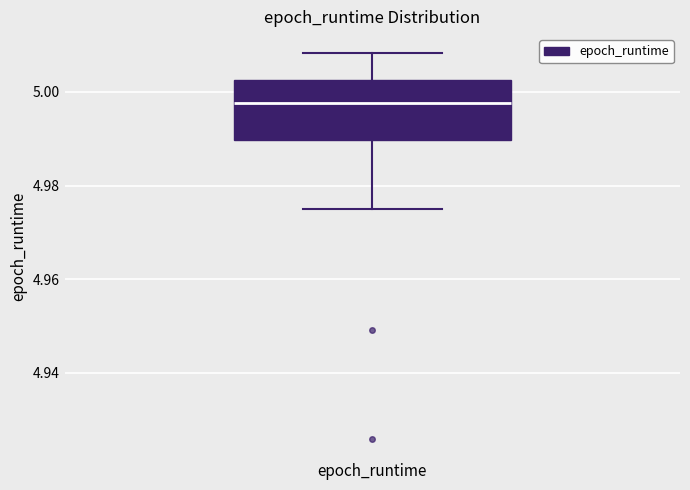

Where does the lower whisker of the box for epoch_runtime end on the y-axis? The values are not printed on the chart, so give them approximately, as read against the axis.

4.976